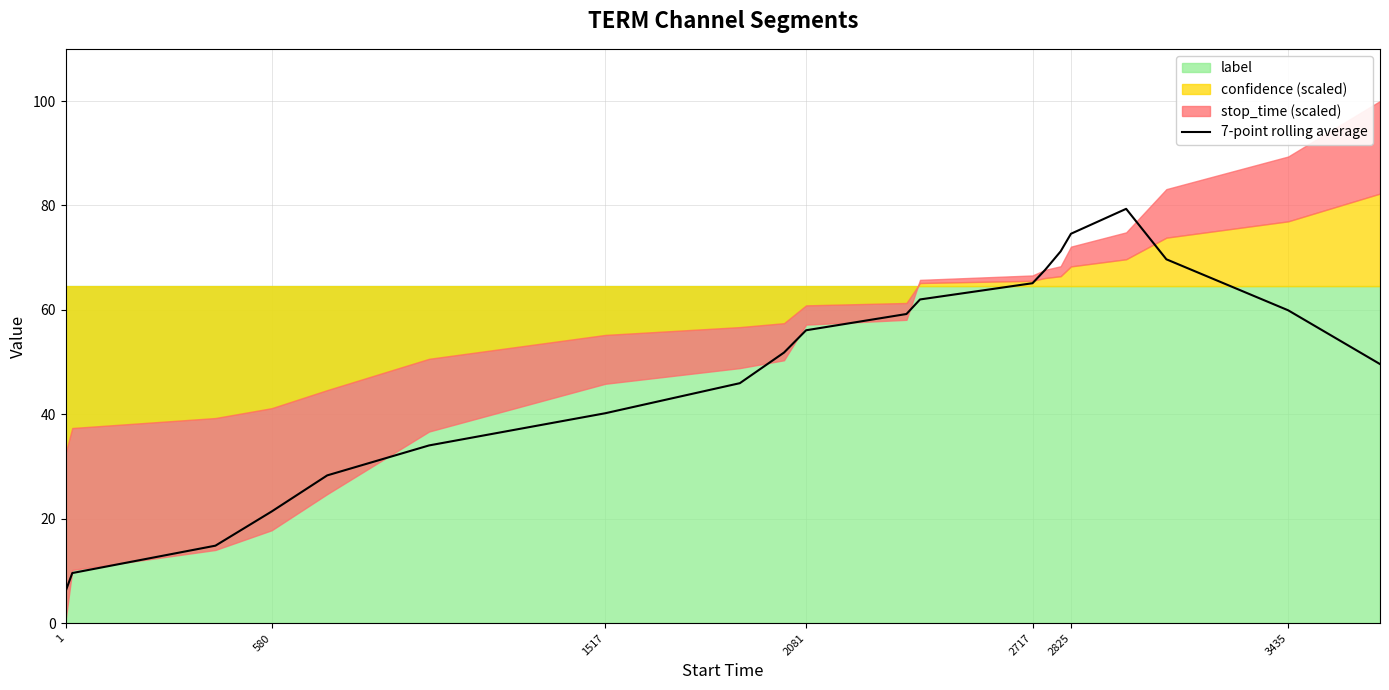

How many categories are shown in the chart?

20